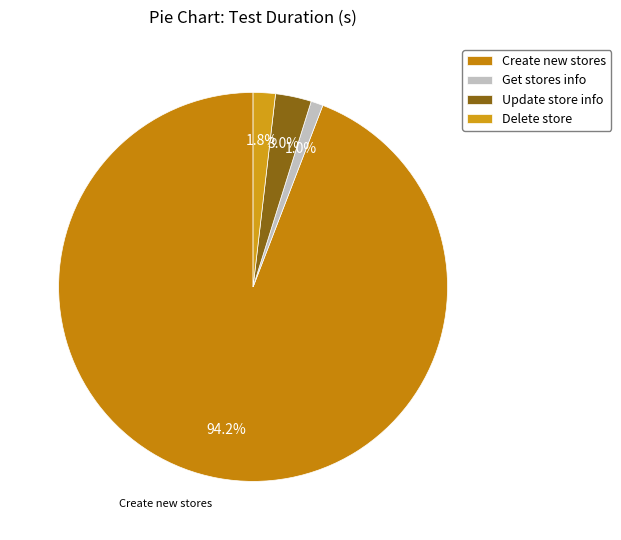

Which category accounts for the majority?

Create new stores